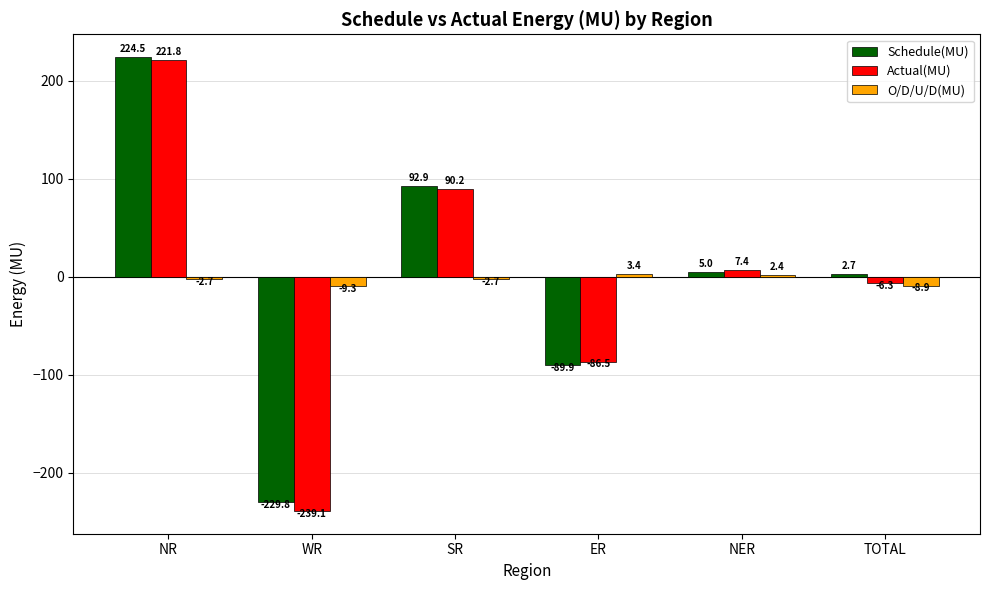

Reading left to right, what are all the values shown in this chart?

Schedule(MU): 224.5	-229.8	92.9	-89.9	5.0	2.7
Actual(MU): 221.8	-239.1	90.2	-86.5	7.4	-6.3
O/D/U/D(MU): -2.7	-9.3	-2.7	3.4	2.4	-8.9